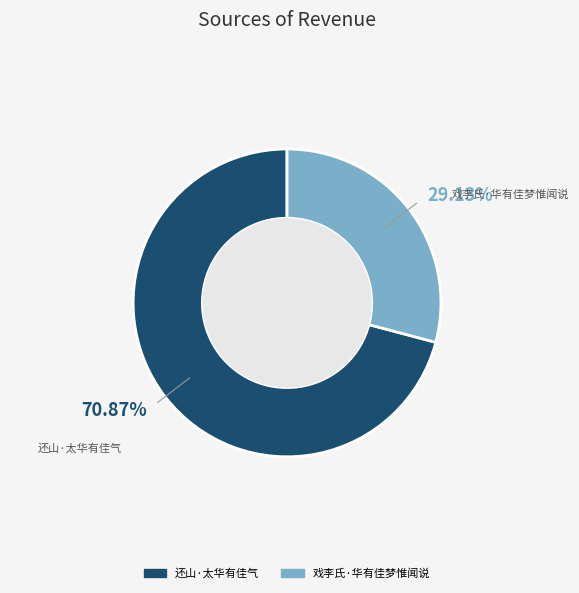

To the nearest percent, what is the combined percentage of 戏李氏·华有佳梦惟闻说 and 还山·太华有佳气?

100%